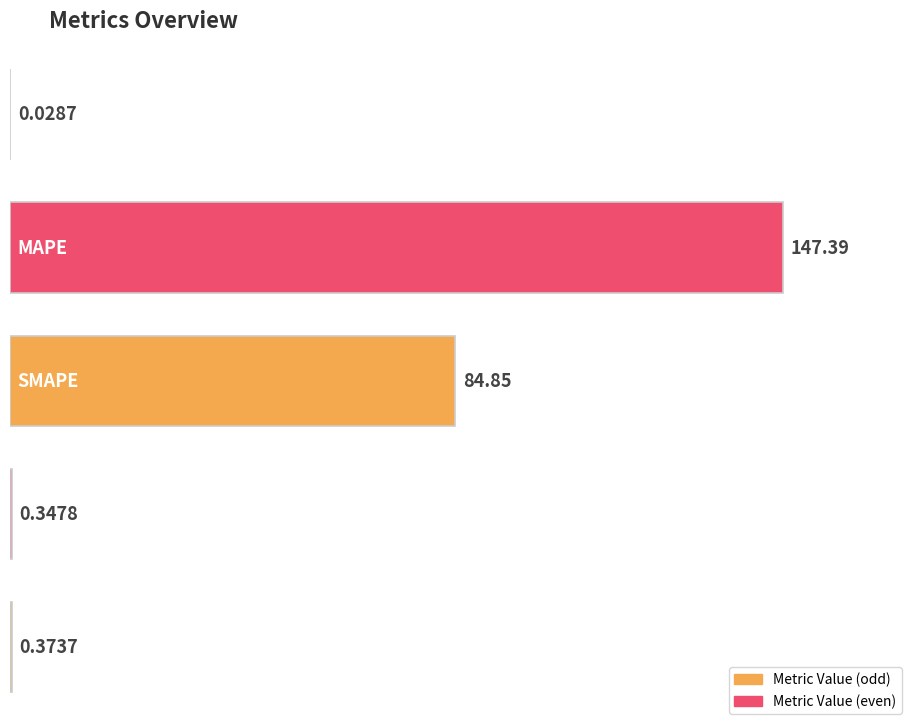

Where is the data nearest to the value 73?

SMAPE